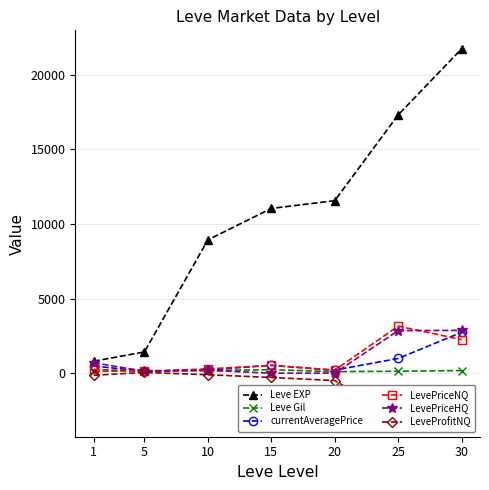

True or false: Leve Gil has a value of 73.1 at 1.

False